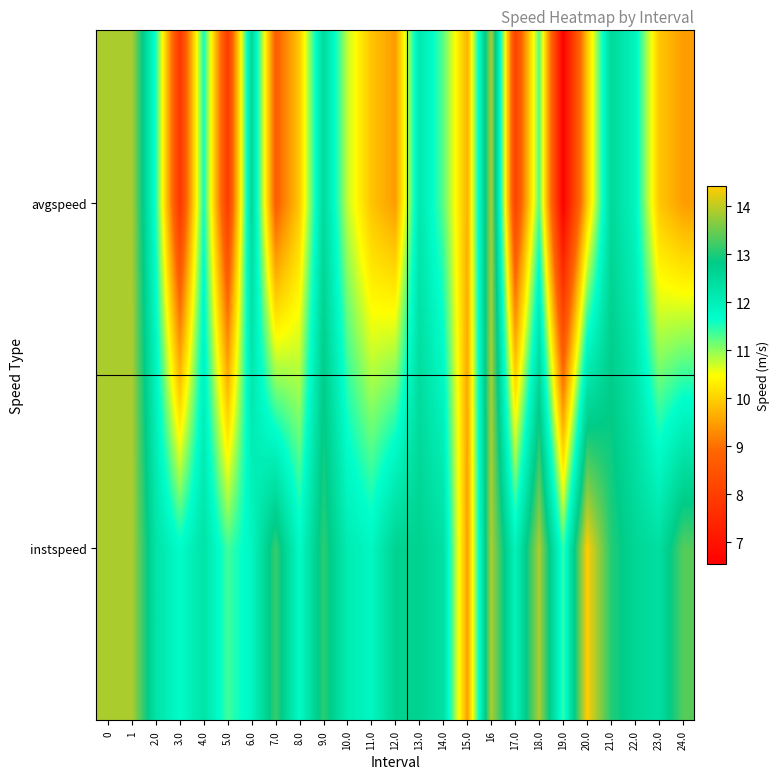

Rank the series by their average value, from lowest to highest.

avgspeed, instspeed